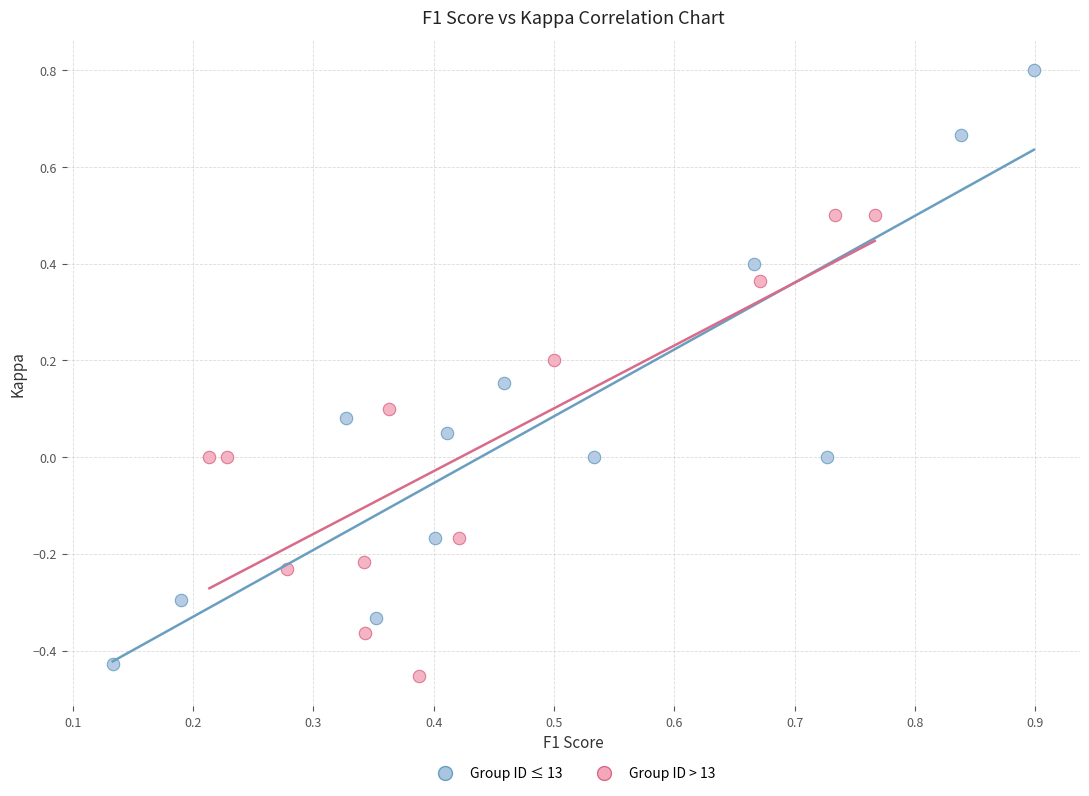

What are all the series names shown in the legend?

Group ID ≤ 13, Group ID > 13